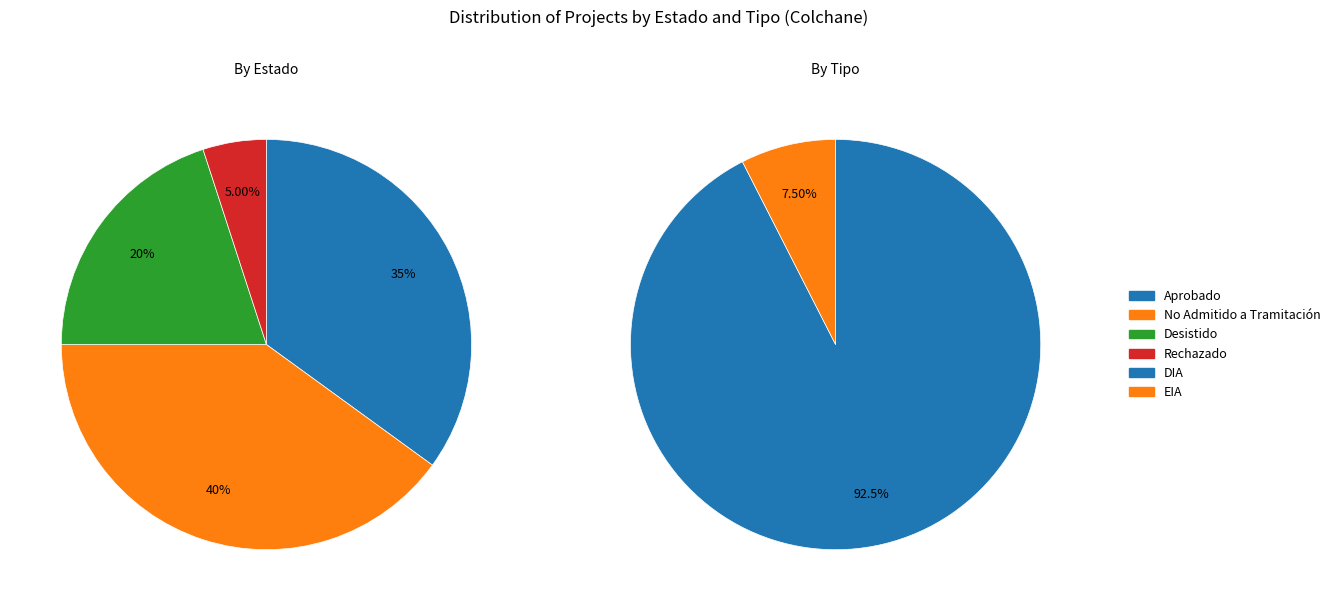

To the nearest percent, what is the combined percentage of No Admitido a Tramitación and Aprobado?

75%